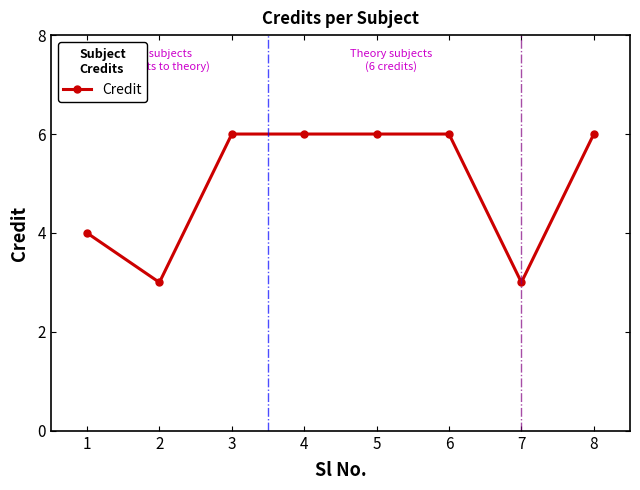

Which has a higher value, 7 or 5?

5